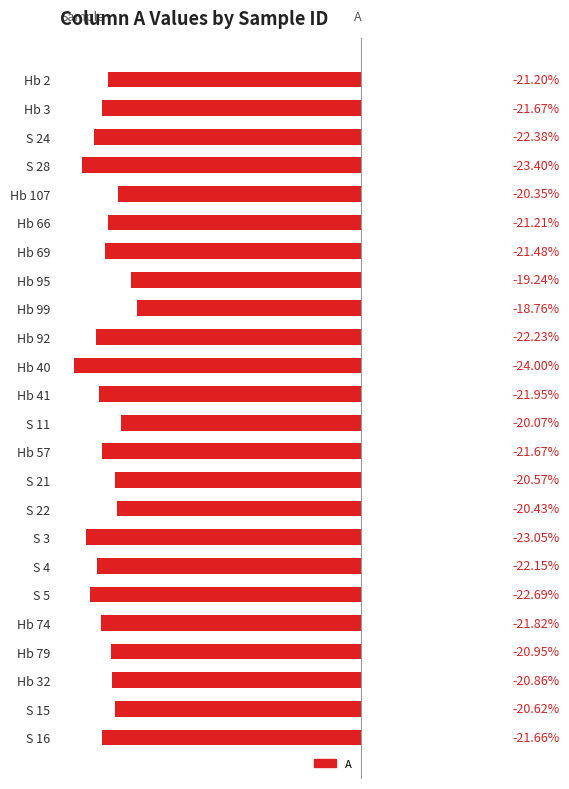

Does the chart contain any negative values?

Yes